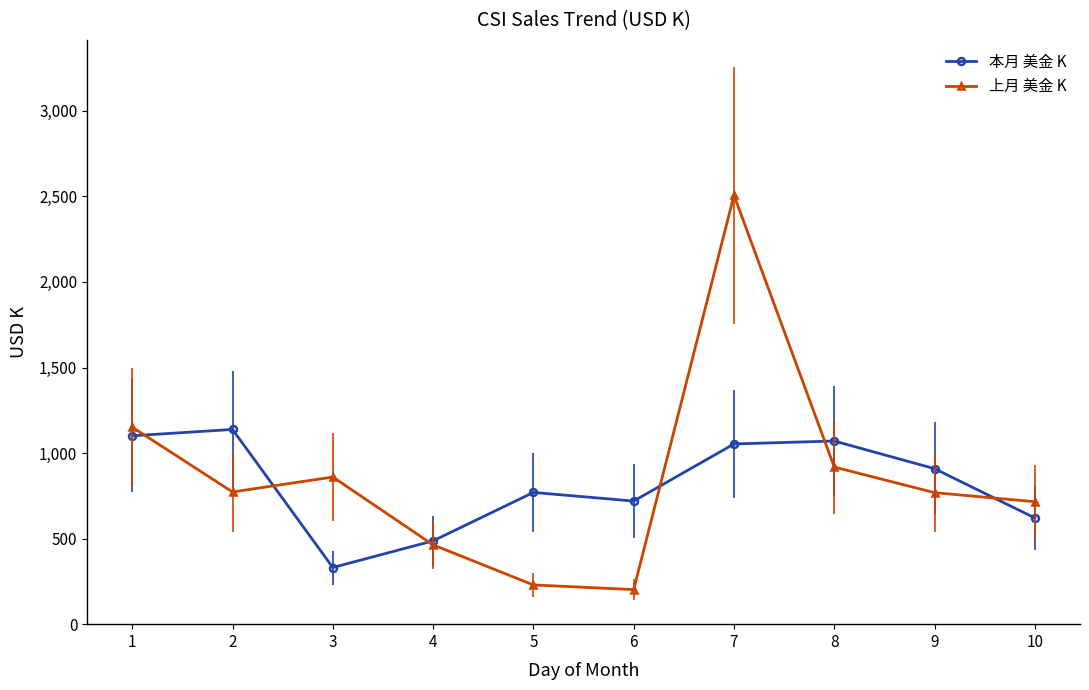

At which label does 上月 美金 K reach its peak?

7